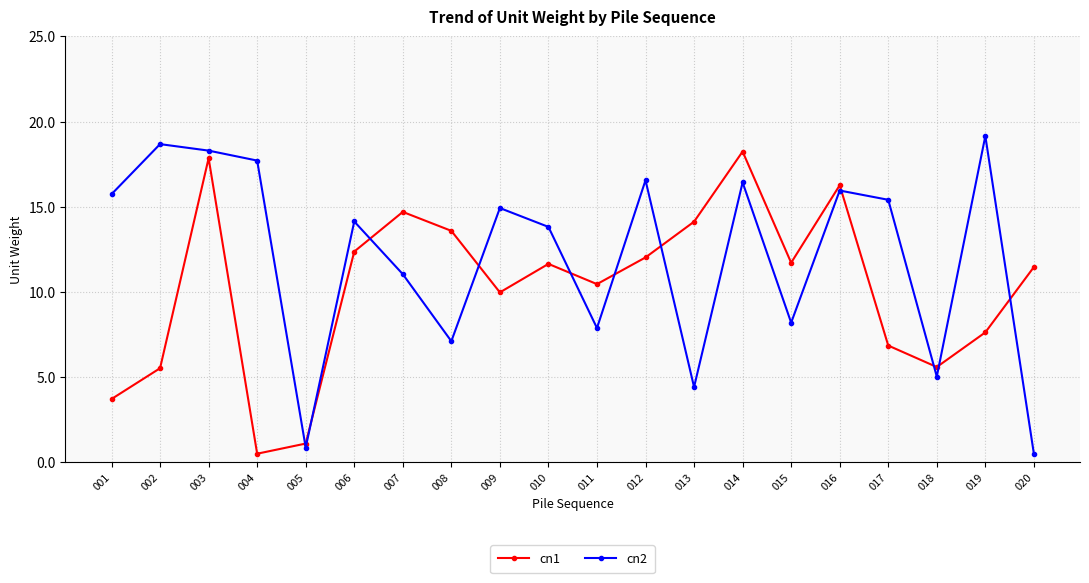

At which label does cn2 reach its minimum?

020